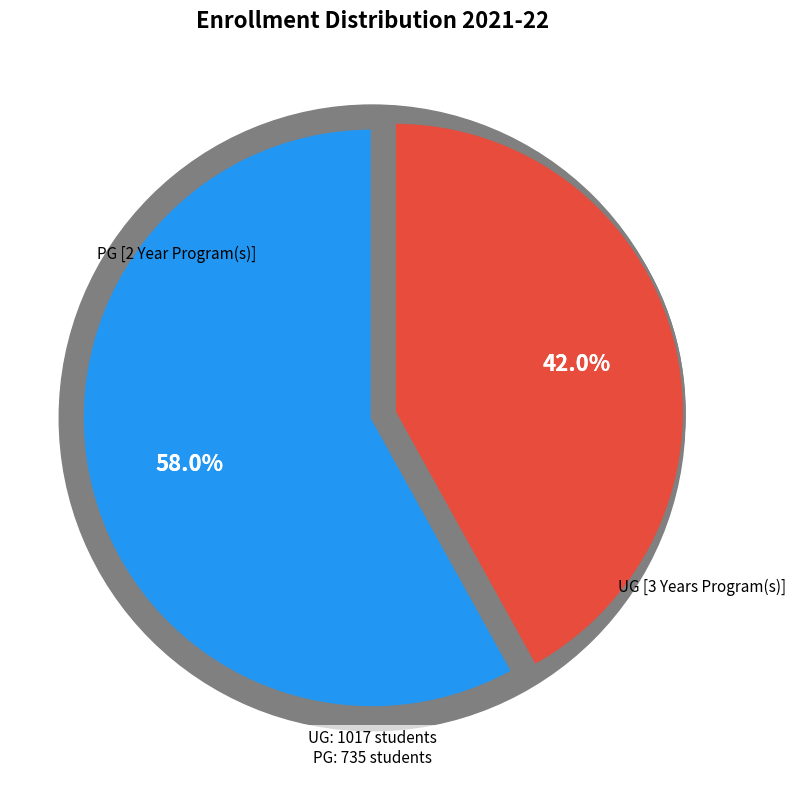

To the nearest percent, what is the difference between the largest and smallest slice percentages?

16%